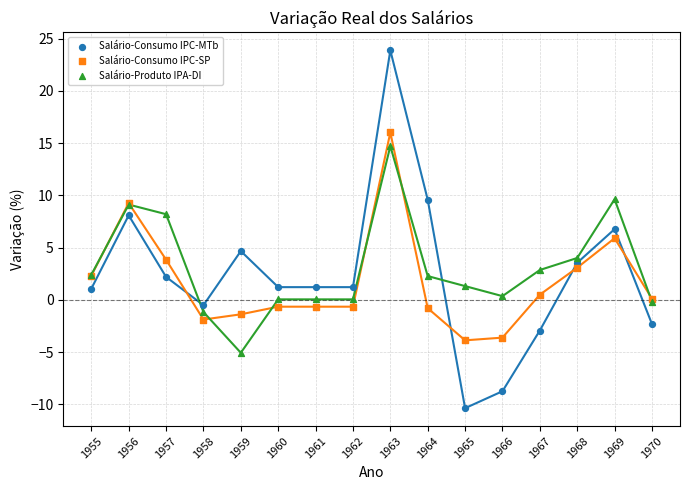

Which series reaches the minimum Y coordinate?

Salário-Consumo IPC-MTb